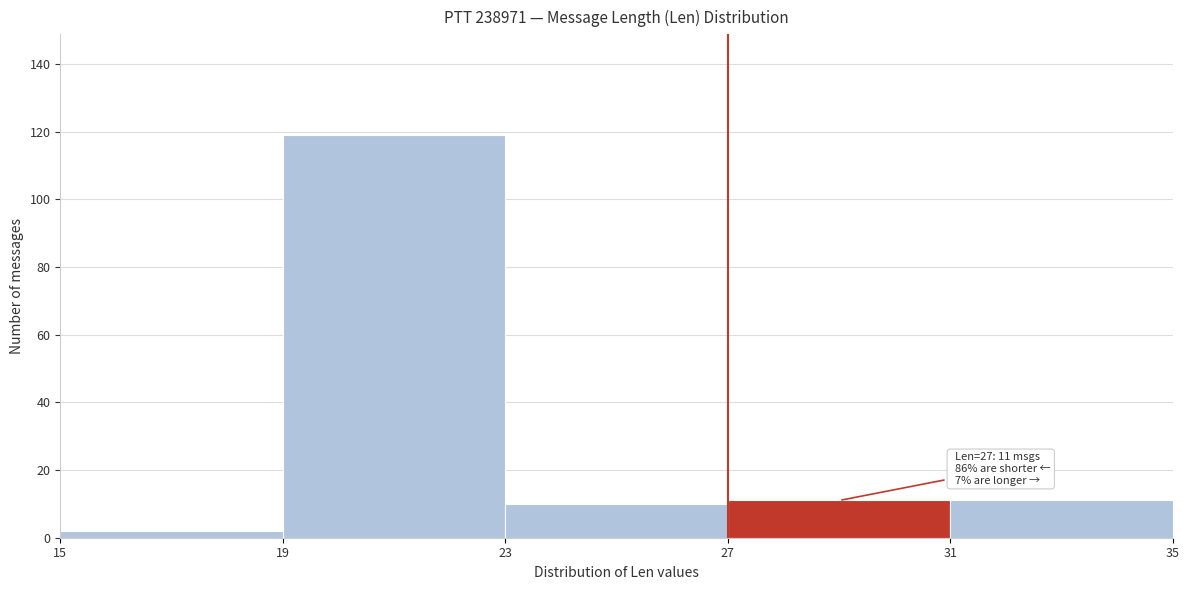

Which range on the x-axis has the tallest bar?

19 to 23